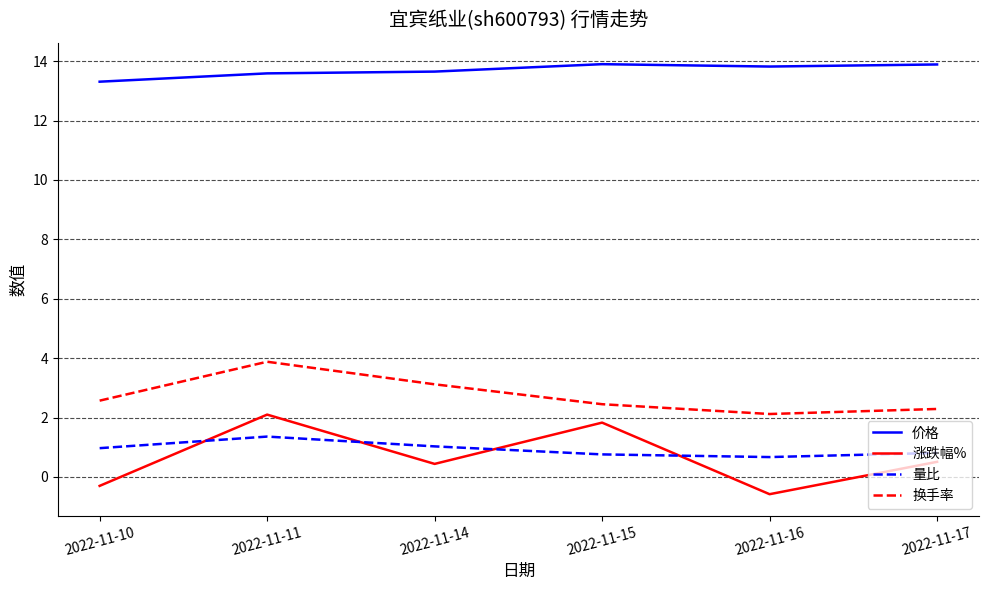

How many series are shown in this chart?

4